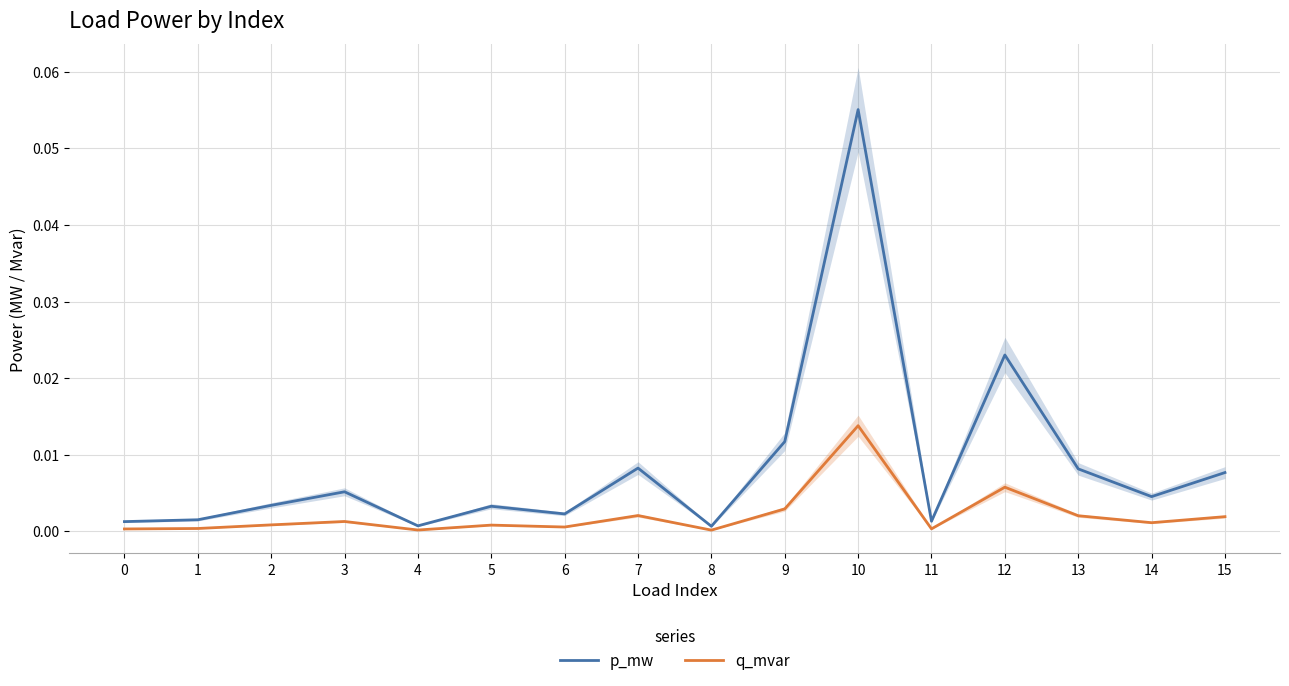

The p_mw series shows 0.0 at 8. True or false?

False